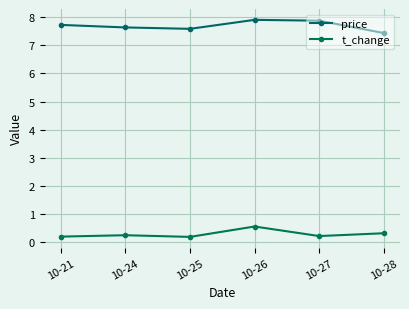

What is the value of the price point at the 1st from the left?

7.7